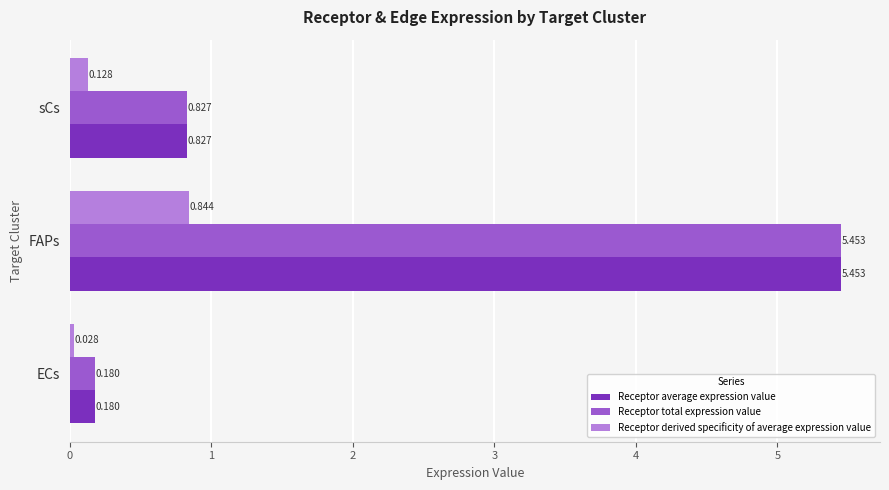

List the labels in order of Receptor total expression value value, largest first.

FAPs, sCs, ECs